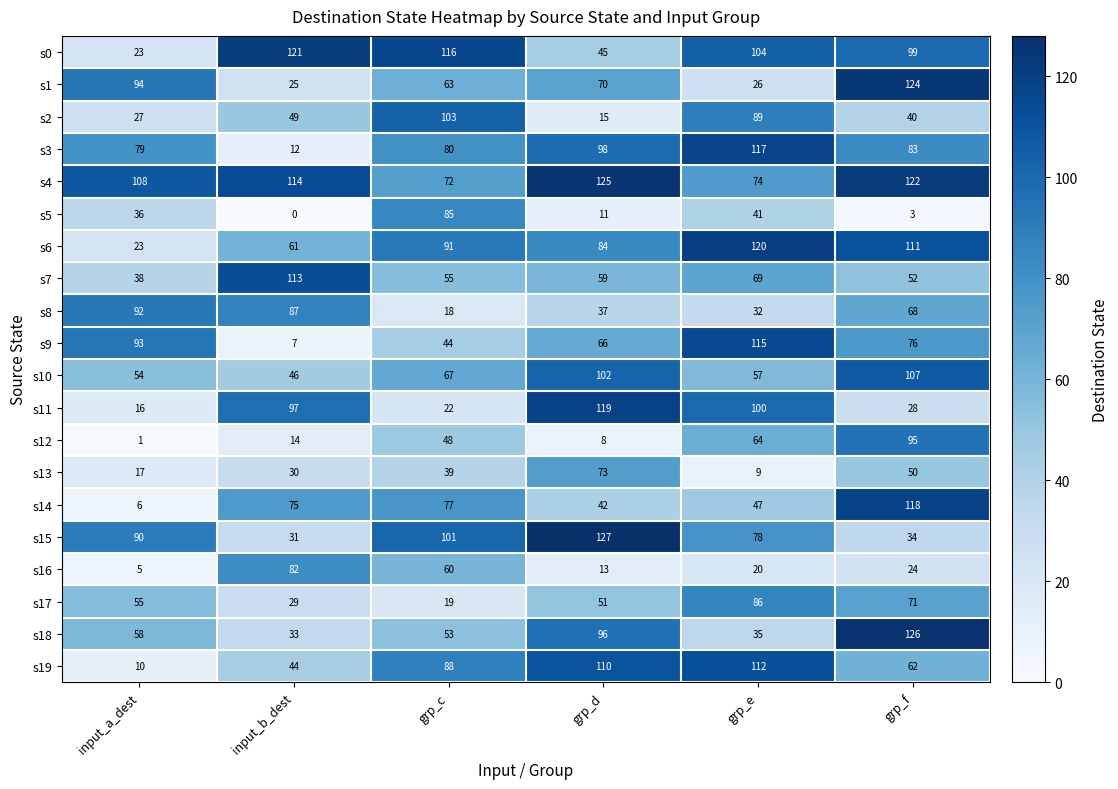

What is the approximate value of s0 at grp_e, to the nearest 10?

100